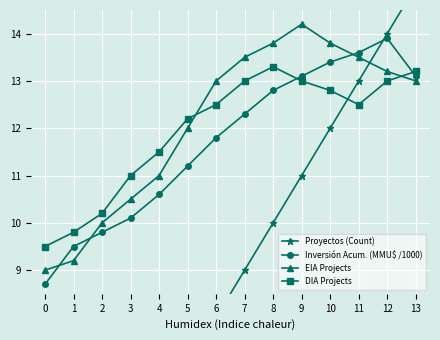

At how many categories does at least one series exceed 11?

10